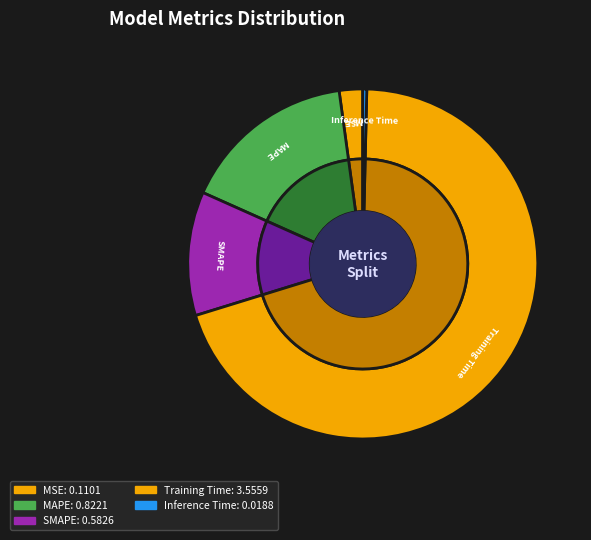

Which has a higher value, Training Time or MAPE?

Training Time